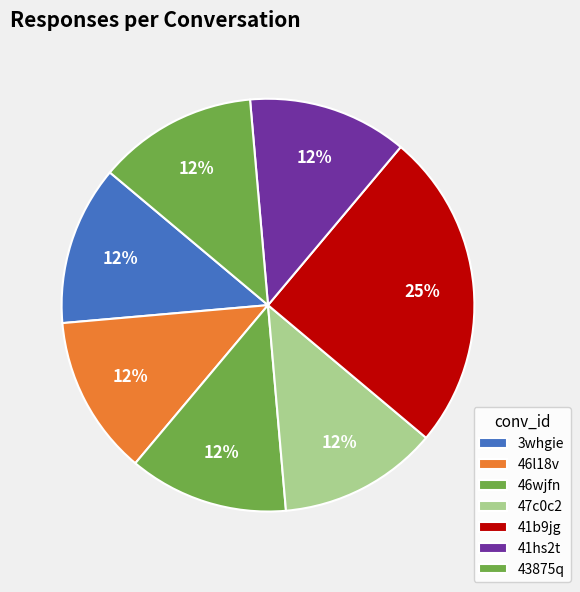

What is the ratio of the value at 43875q to the value at 3whgie?

1.0